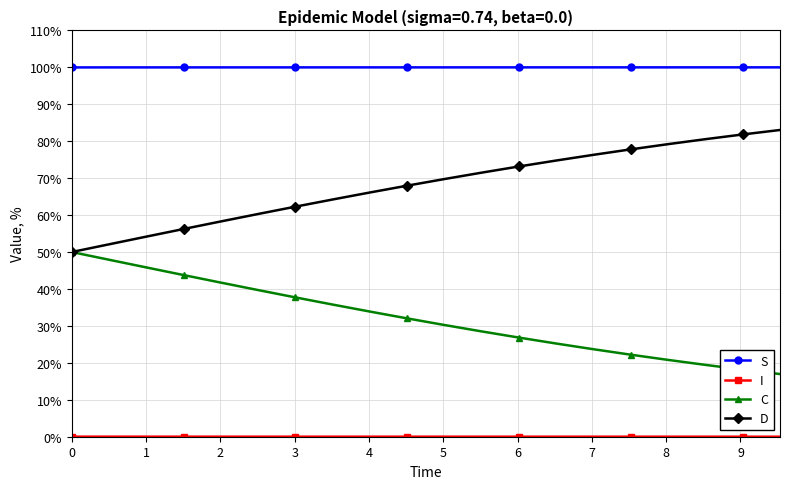

True or false: S and D intersect in this chart.

False